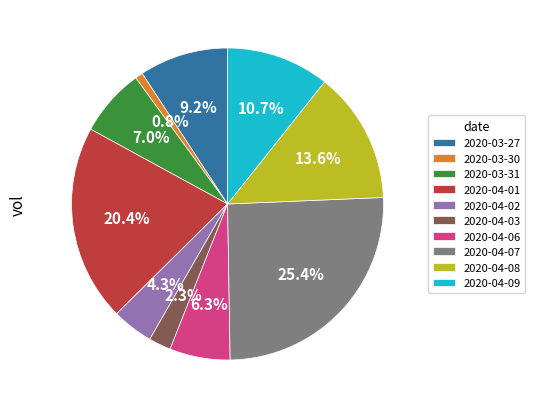

Is 2020-04-02 the majority of the pie?

No